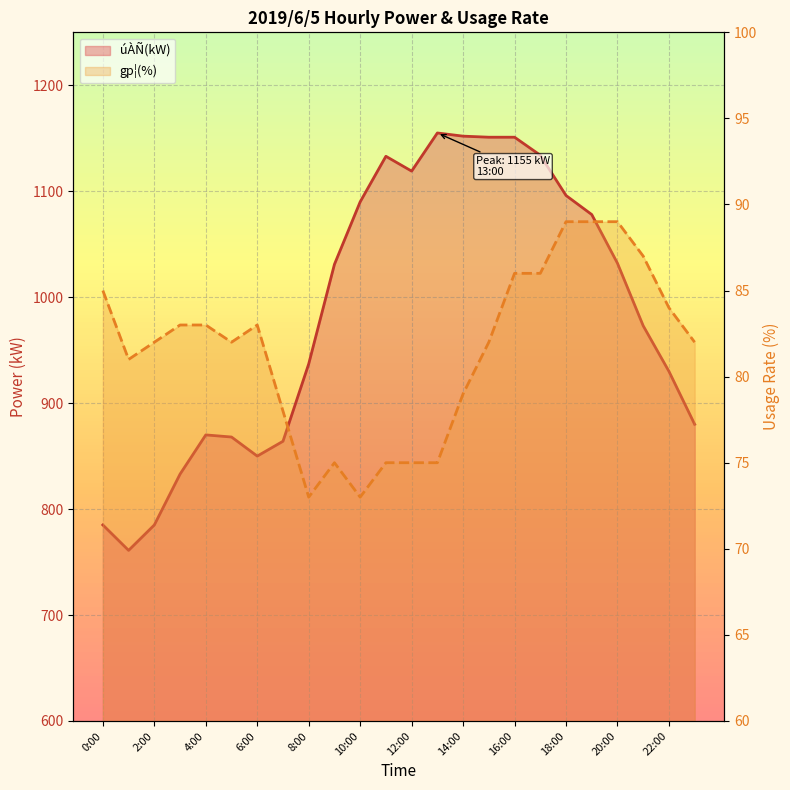

True or false: gp¦(%) line and úÀÑ(kW) line intersect in this chart.

False